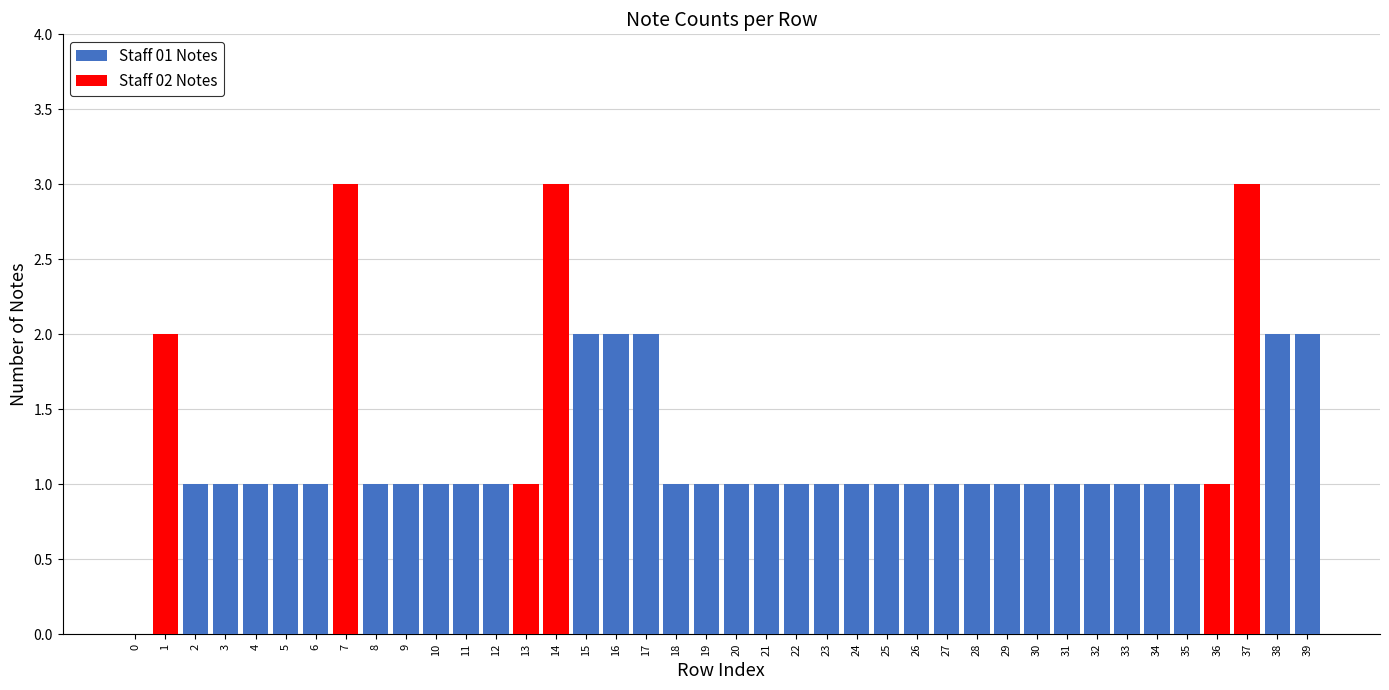

The value of Staff 01 Notes at 20 is 0. True or false?

False